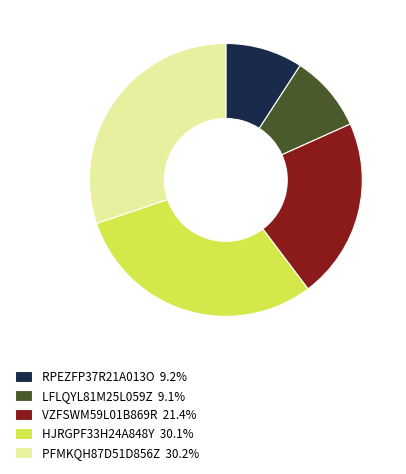

What is the ratio of the value at VZFSWM59L01B869R 21.4% to the value at RPEZFP37R21A013O 9.2%?

2.3